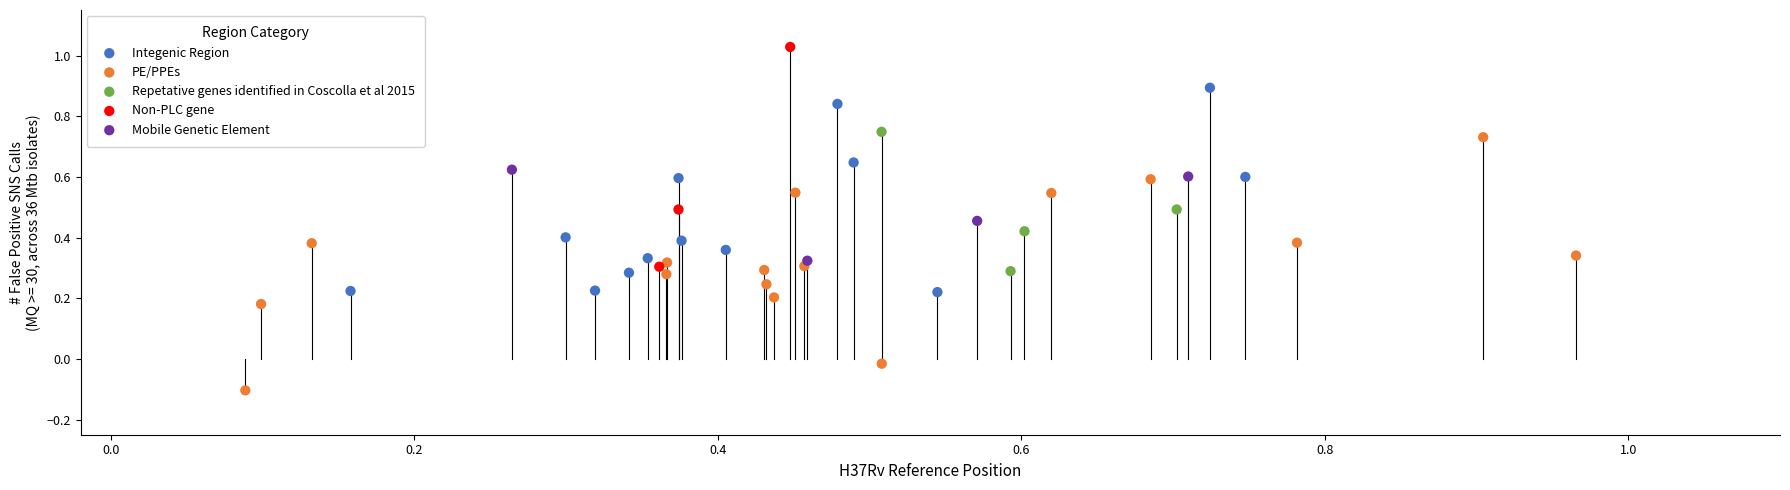

Which series has the widest spread of Y values?

PE/PPEs